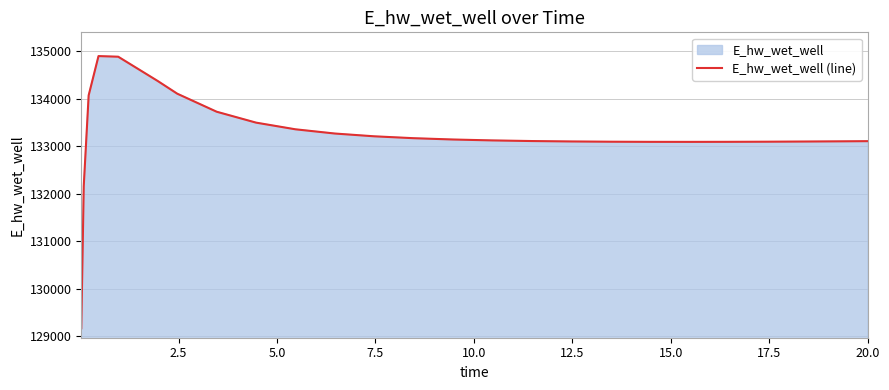

How many lines are shown in the chart?

1